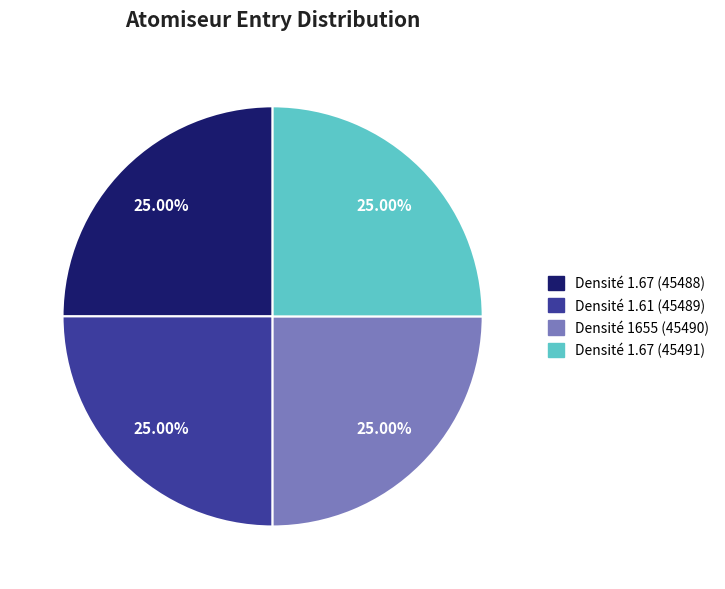

Does Densité 1655 (45490) represent more than half of the total?

No